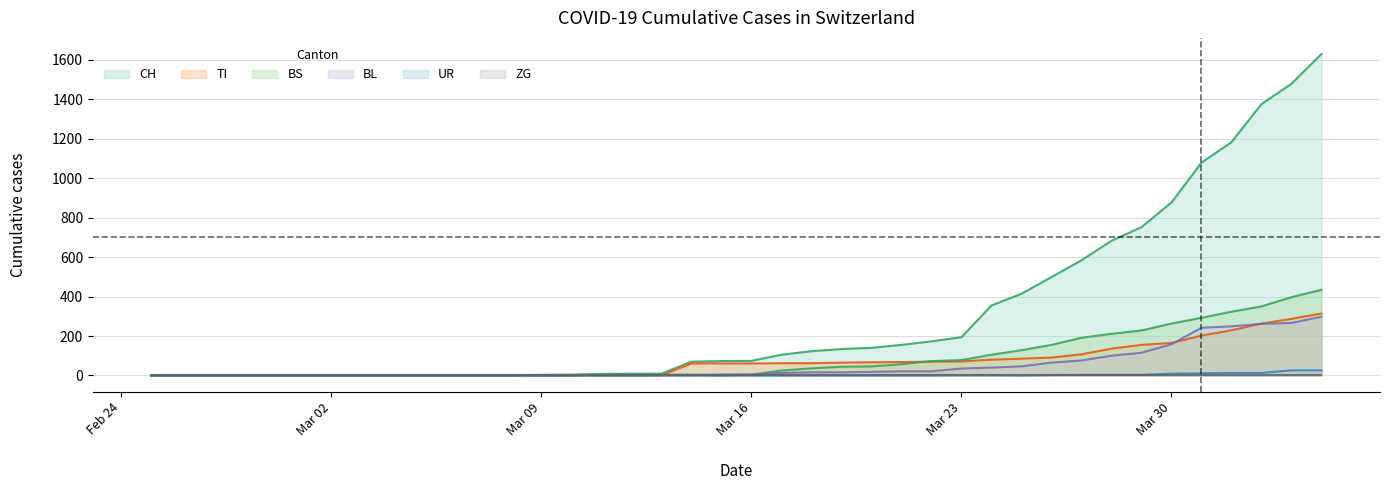

True or false: CH and BS intersect in this chart.

False